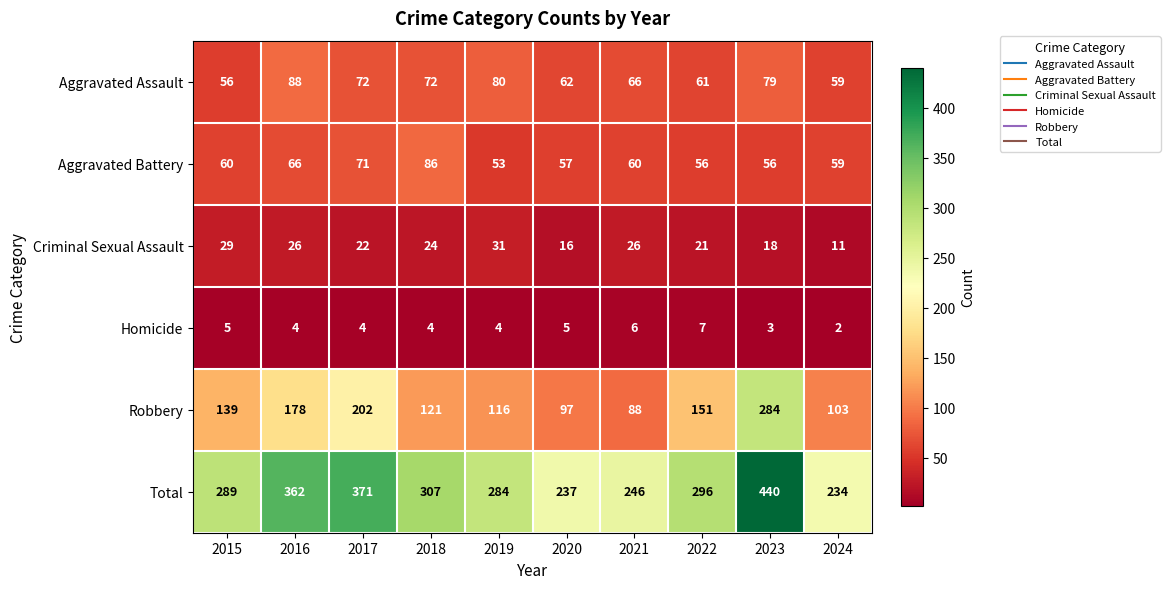

At which category is the sum across all series the highest?

2023